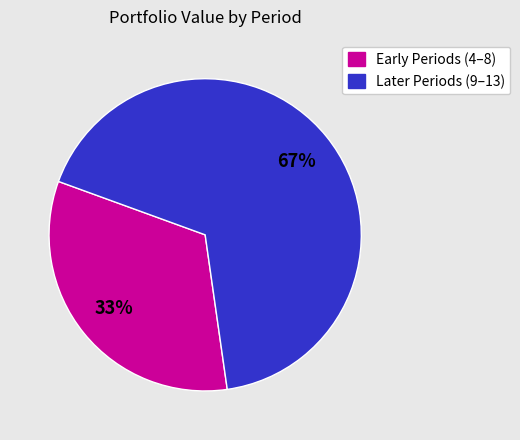

To the nearest percent, what is the difference between the largest and smallest slice percentages?

34%